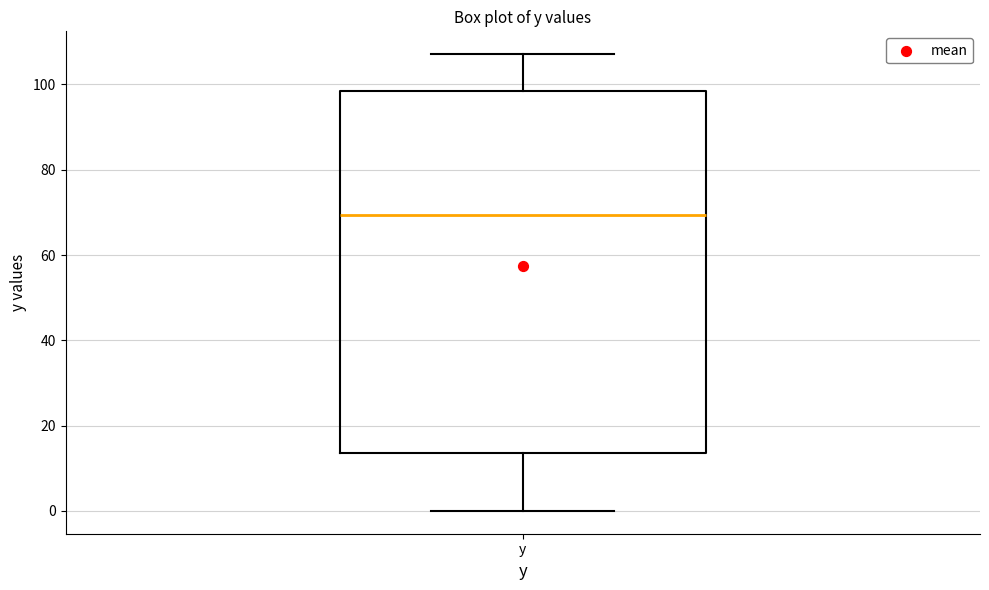

Read this box plot against the y-axis: the position of the median line, the range covered by the box, and the ends of both whiskers. The values are not printed on the chart, so give them approximately, as read against the axis.

median 70, box 14 to 98, whiskers 0 to 108